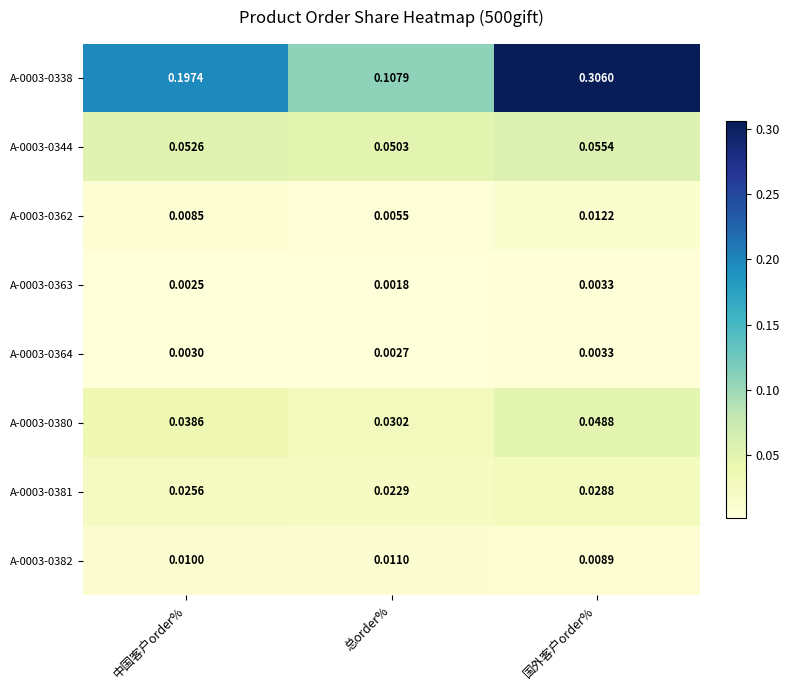

At 总order%, list the series in order from smallest to largest.

A-0003-0363, A-0003-0364, A-0003-0362, A-0003-0382, A-0003-0381, A-0003-0380, A-0003-0344, A-0003-0338